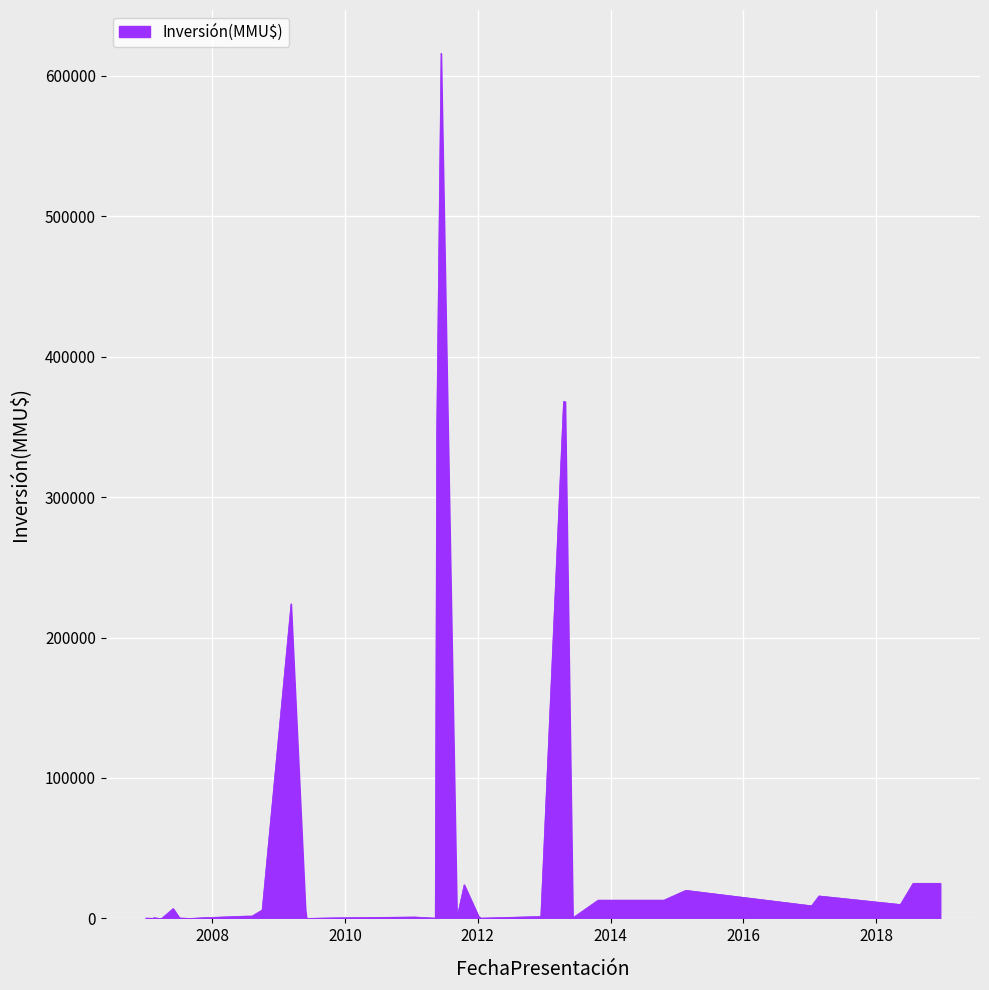

What is the greatest value displayed?

616000